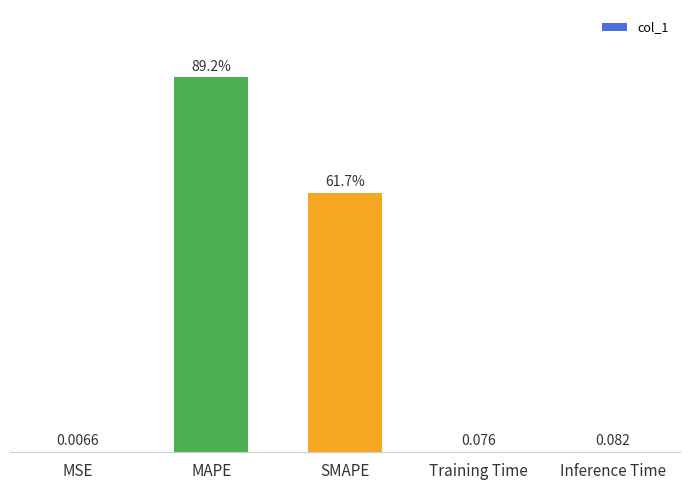

At which category does the chart reach its peak across all series?

MAPE